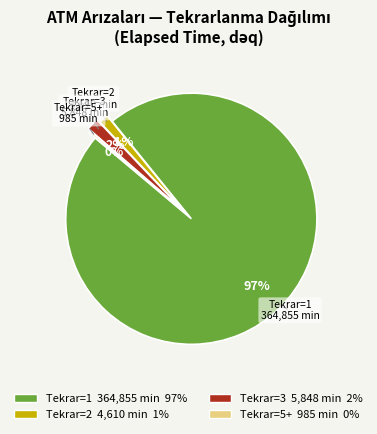

Is there a majority slice in this chart?

Yes